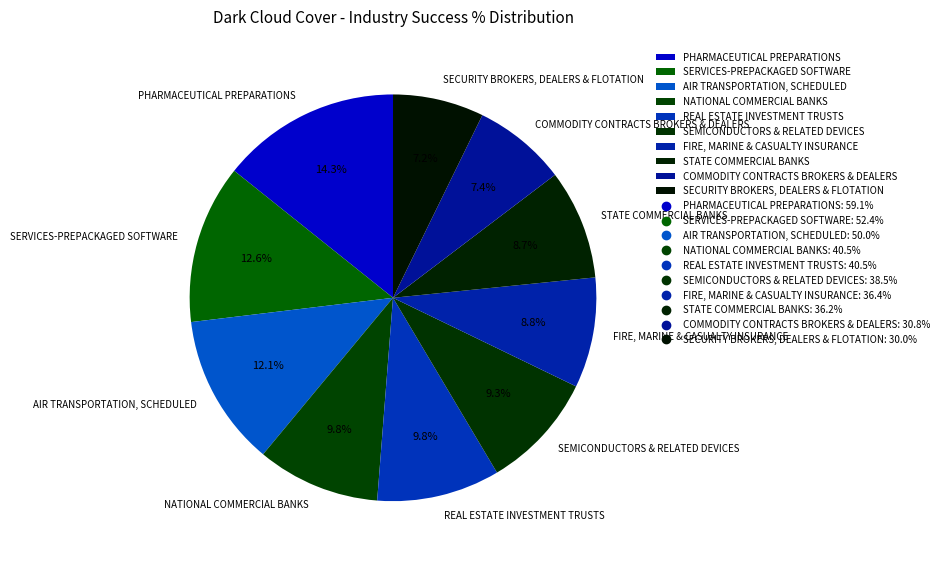

True or false: AIR TRANSPORTATION, SCHEDULED accounts for 12% of the total.

True